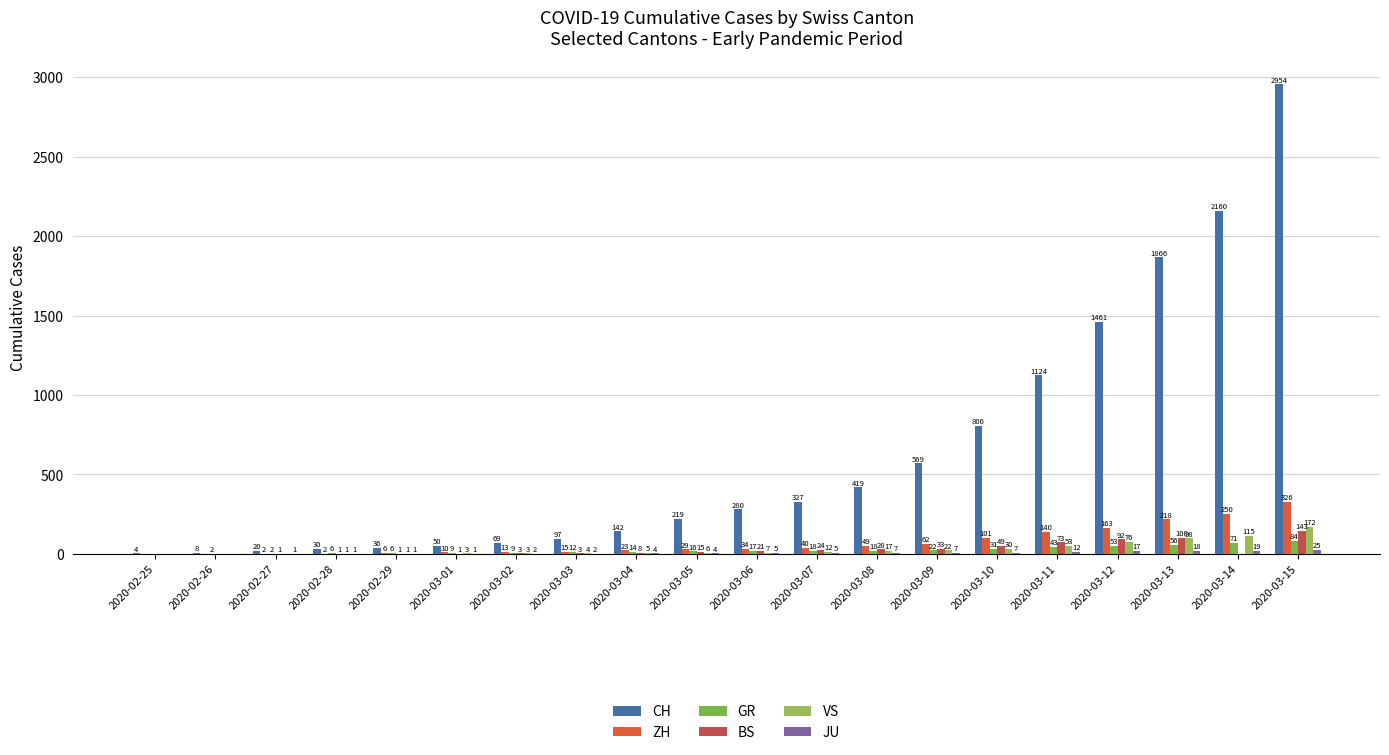

Is the value of ZH at 2020-03-13 greater than the value of BS at 2020-03-05?

Yes